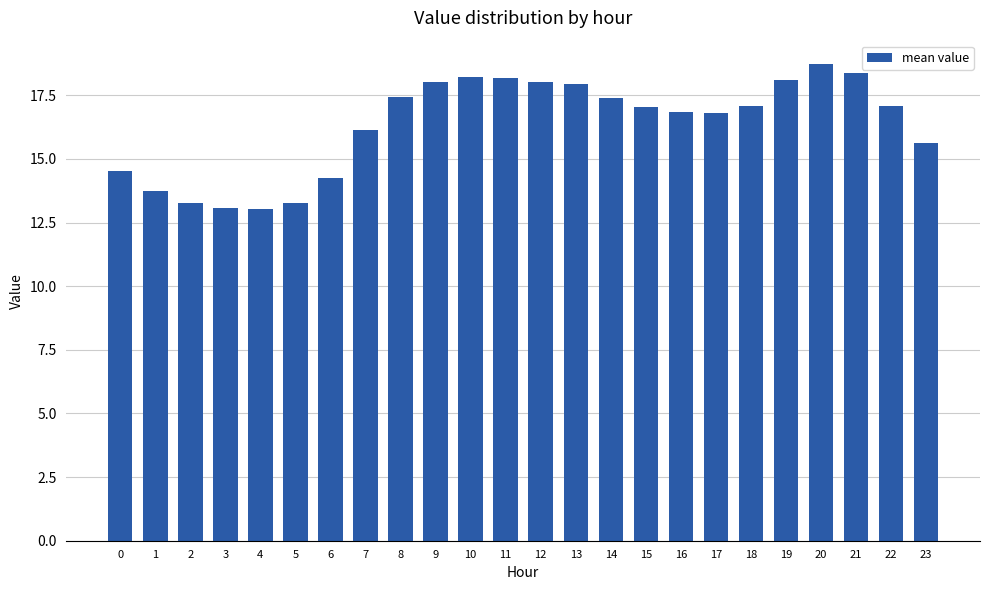

What is the value of the 14th bar from the left?

17.9